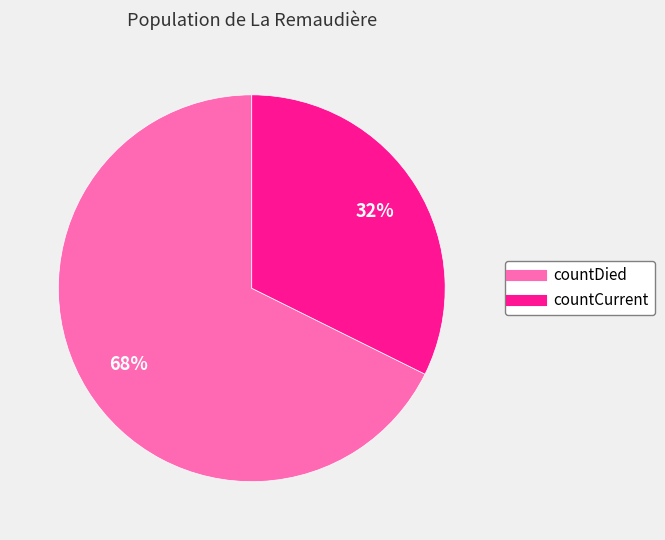

Does any single category account for the majority?

Yes